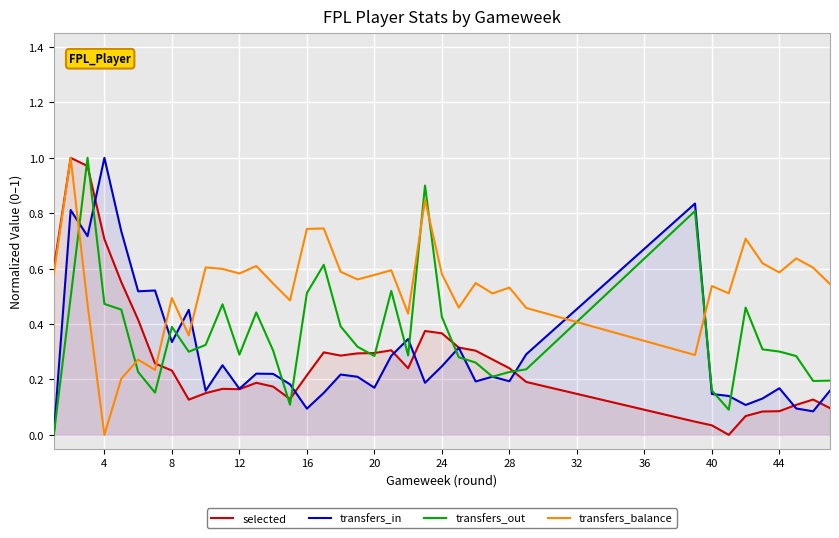

The value of transfers_in at 4 is 1.0. True or false?

True